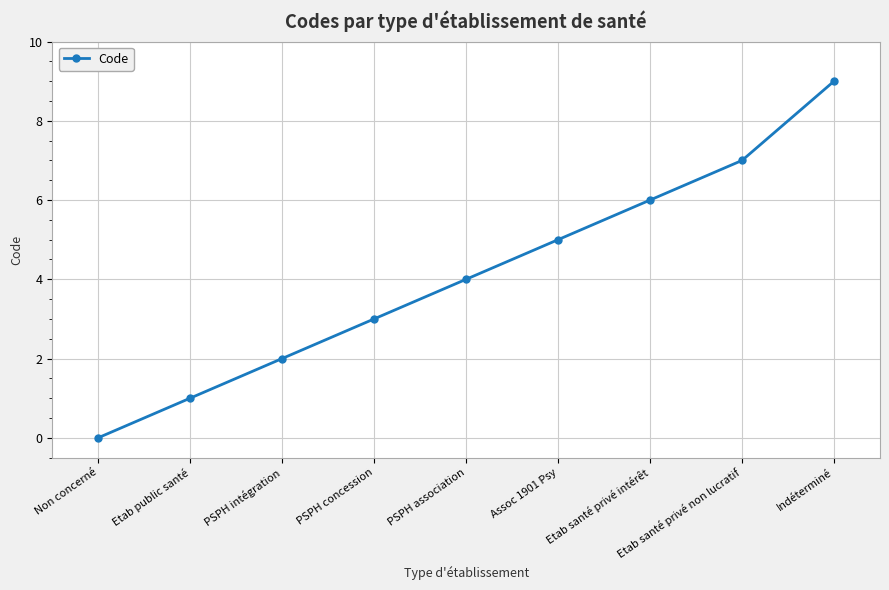

Which has a higher value, Non concerné or Assoc 1901 Psy?

Assoc 1901 Psy